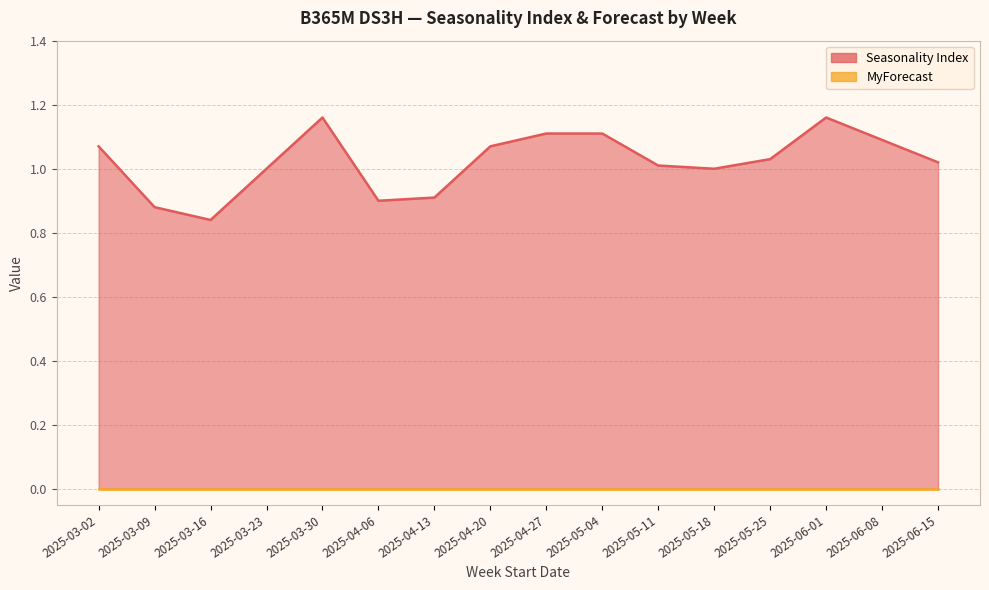

At which category does the chart reach its peak across all series?

2025-03-30